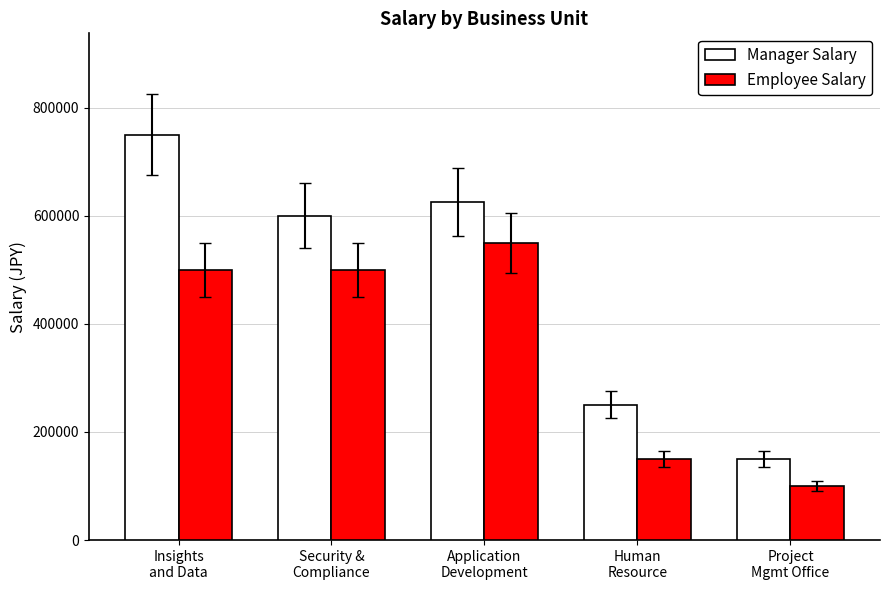

Is the value of Manager Salary at Human
Resource greater than the value of Employee Salary at Insights
and Data?

No